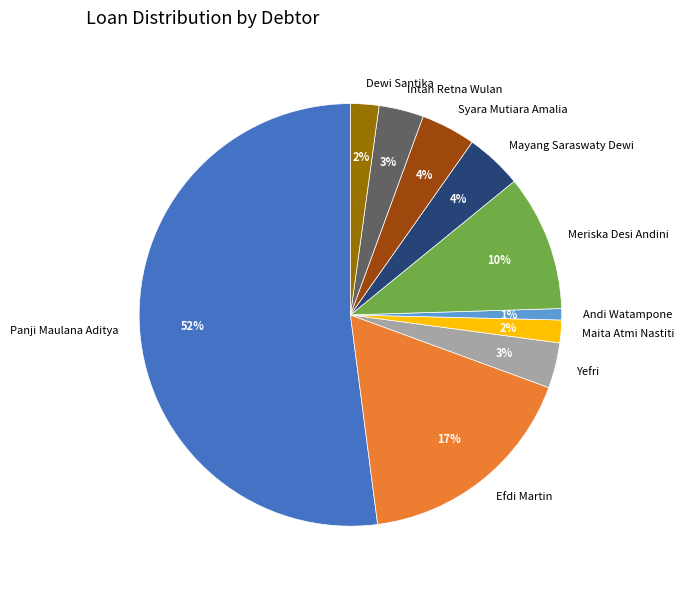

Do Maita Atmi Nastiti and Panji Maulana Aditya together represent more than half of the pie?

Yes